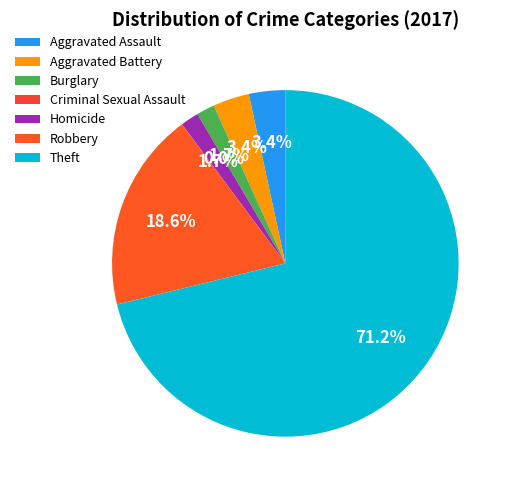

What percentage is NOT represented by Aggravated Battery?

96.6%